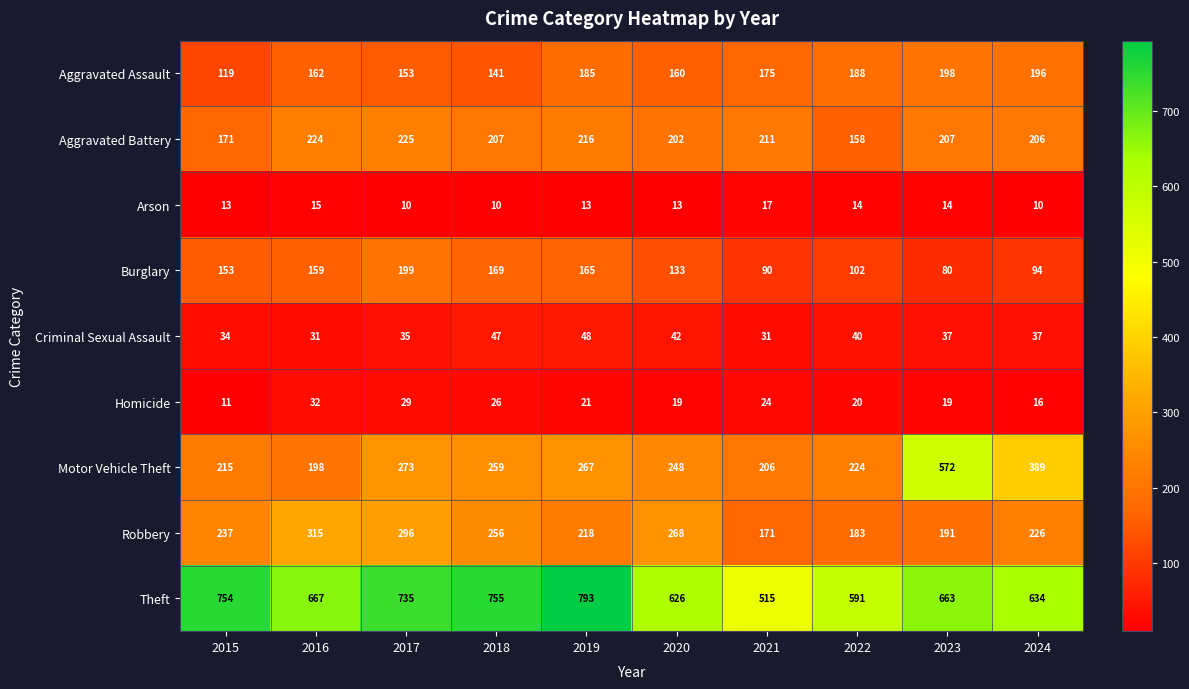

At 2022, list the series in order from smallest to largest.

Arson, Homicide, Criminal Sexual Assault, Burglary, Aggravated Battery, Robbery, Aggravated Assault, Motor Vehicle Theft, Theft